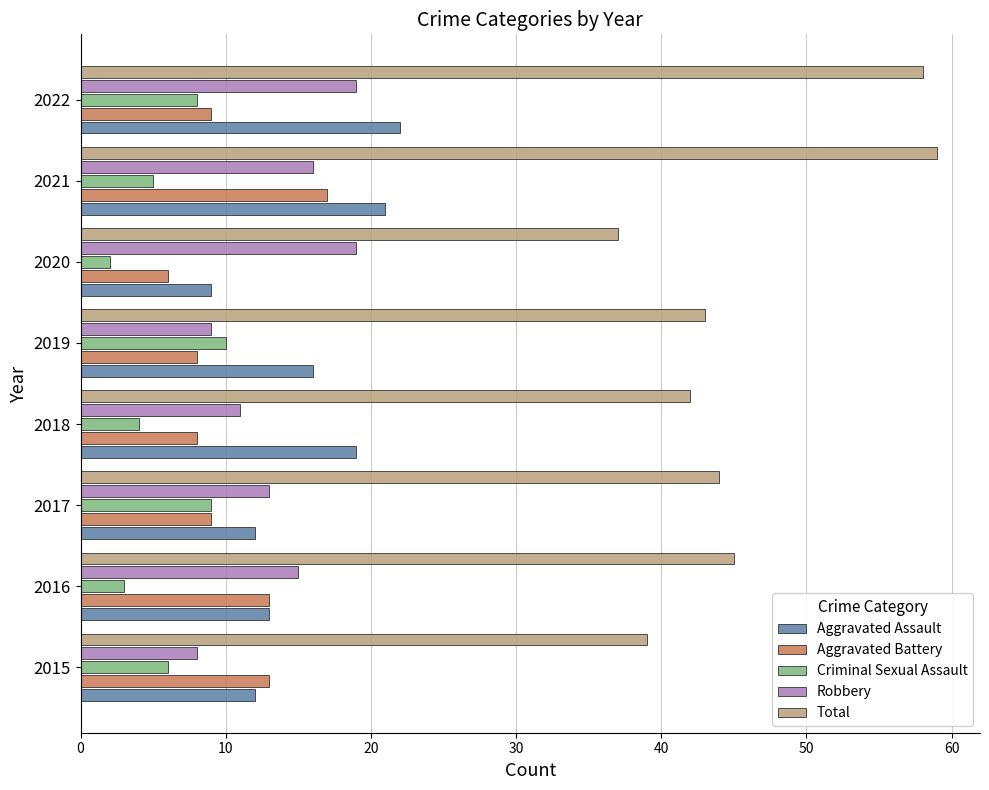

At how many categories does at least one series exceed 31?

8